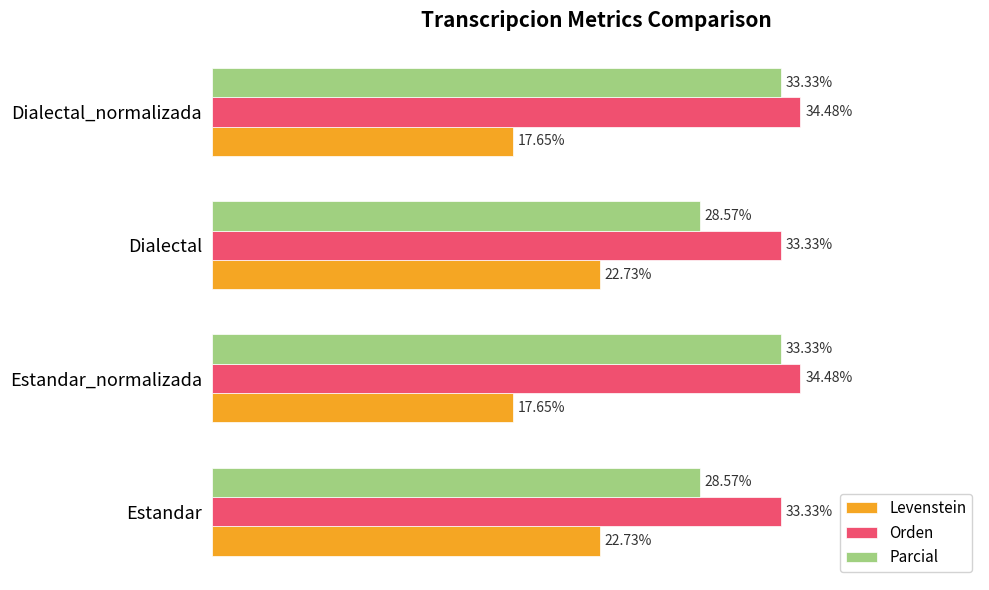

Rank the series at Estandar_normalizada from lowest to highest value.

Levenstein, Parcial, Orden